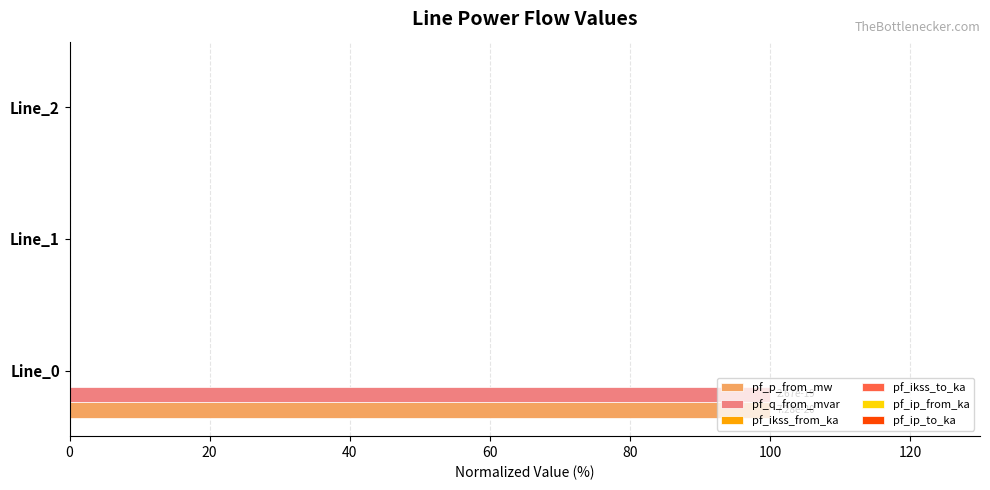

The pf_q_from_mvar series shows 100 at Line_0. True or false?

True